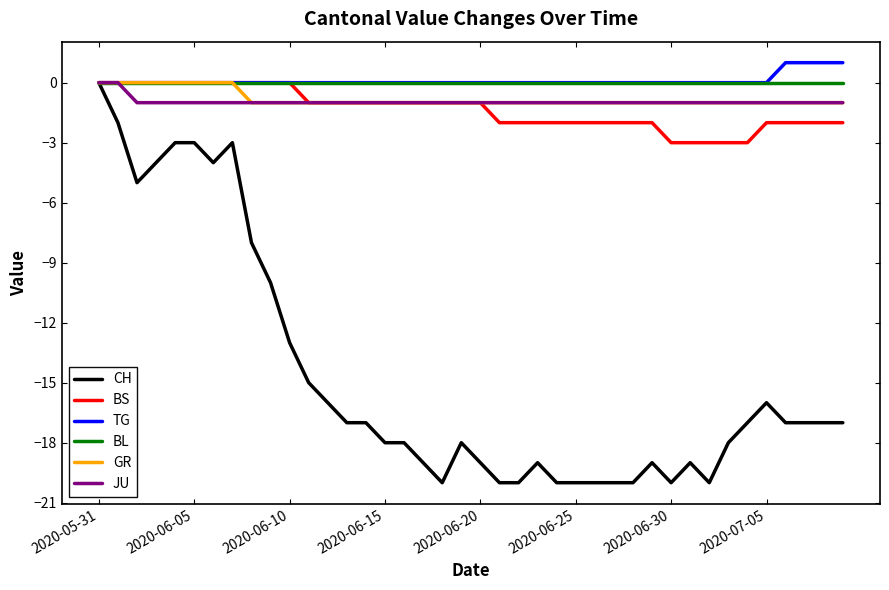

Which series has the largest range (max minus min)?

CH